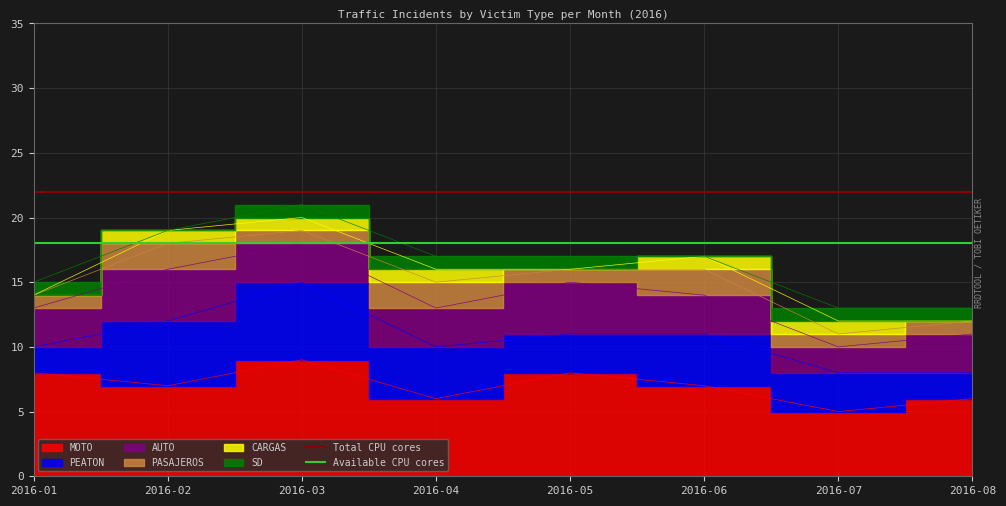

What is the approximate value of Total CPU cores at 2016-02?

22